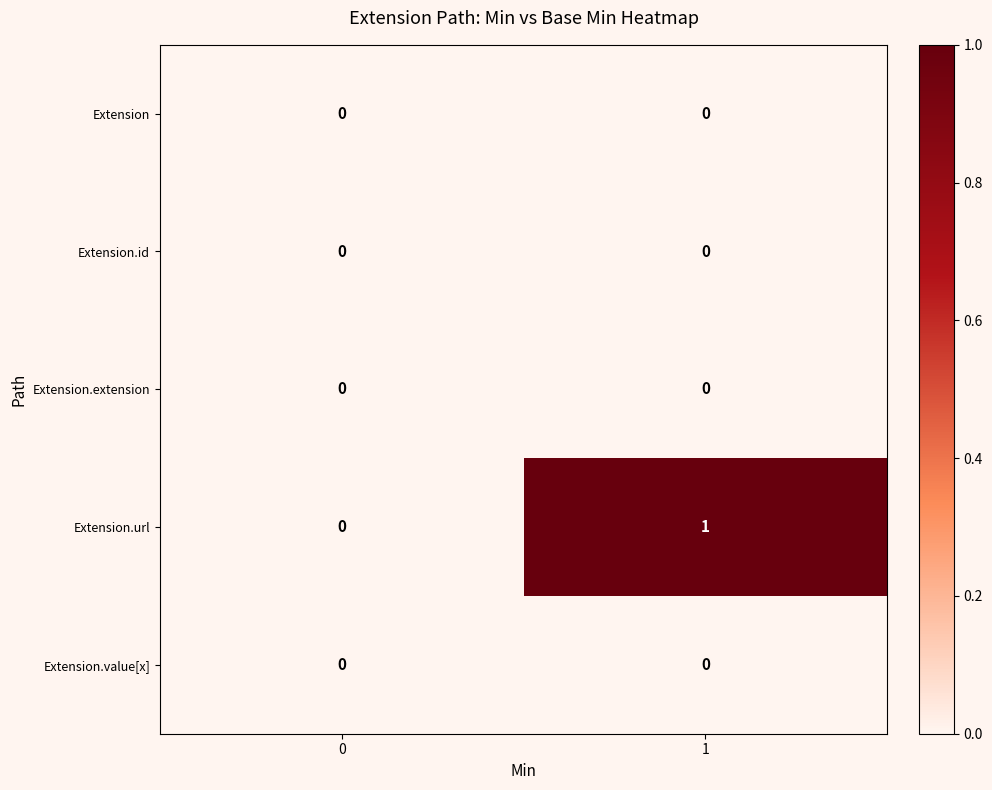

Which series has the largest total across all categories?

Extension.url